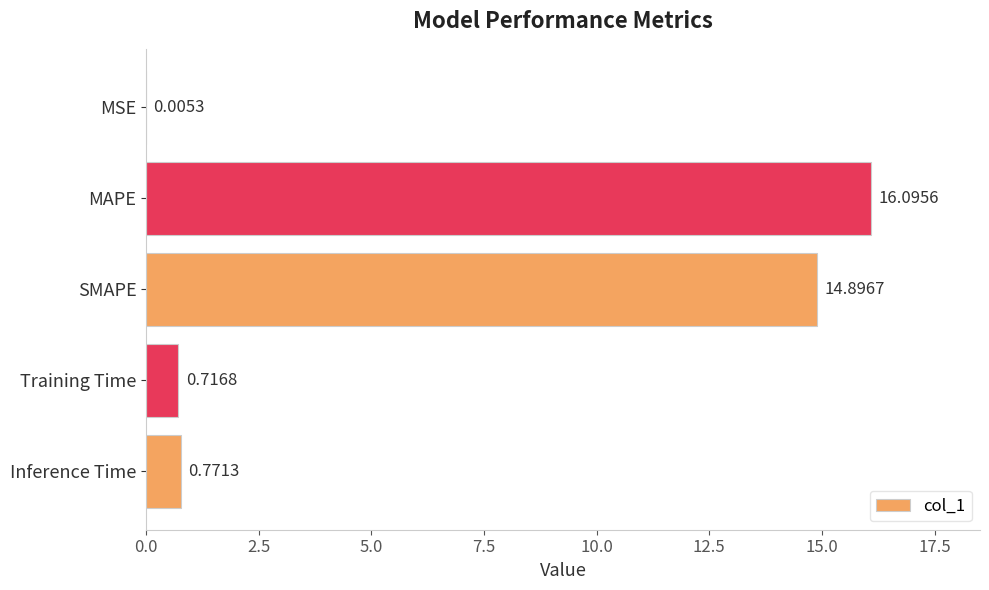

What is the change in value from SMAPE to Training Time?

-14.2